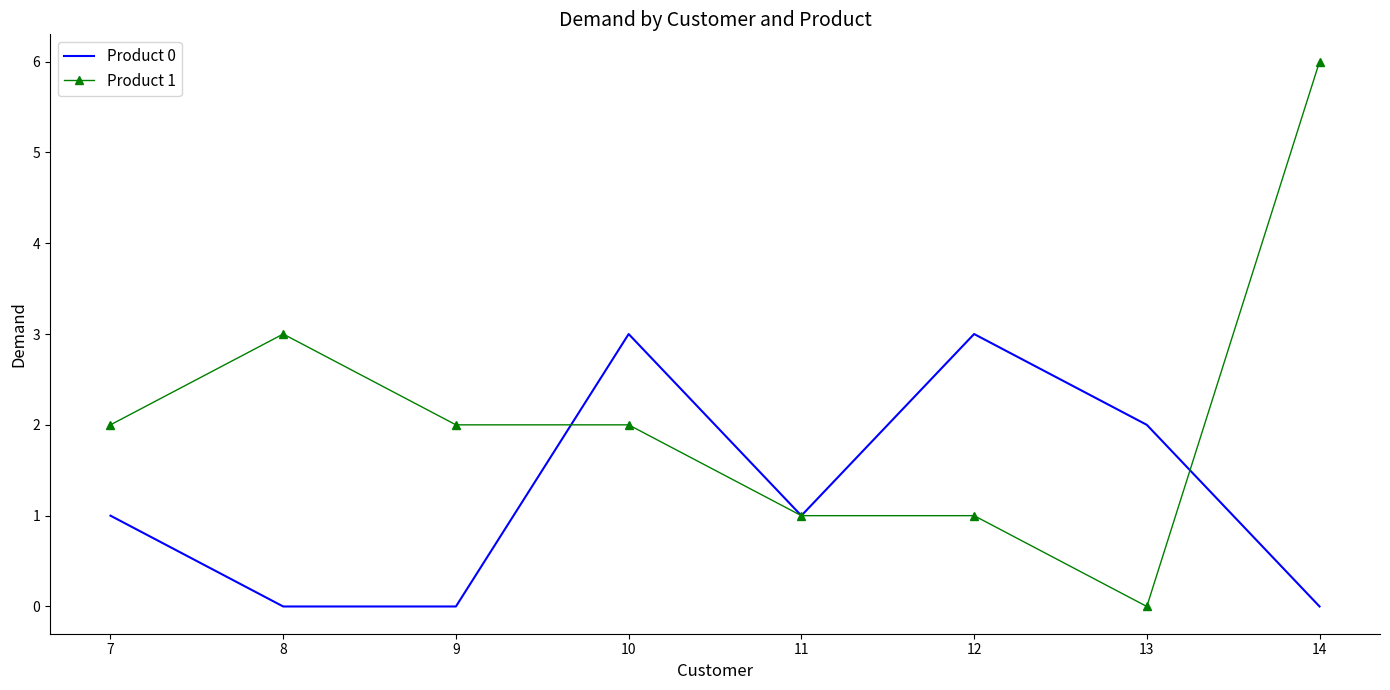

List the series in order of their overall mean, lowest first.

Product 0, Product 1